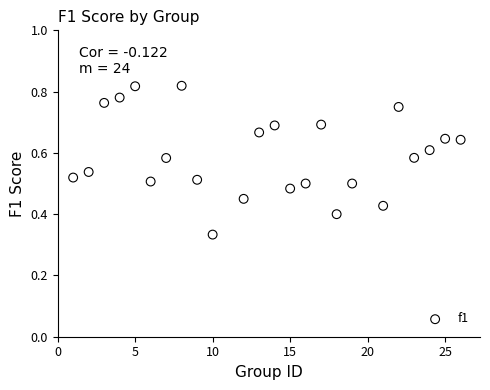

What is the range of X values (max minus min)?

25.0